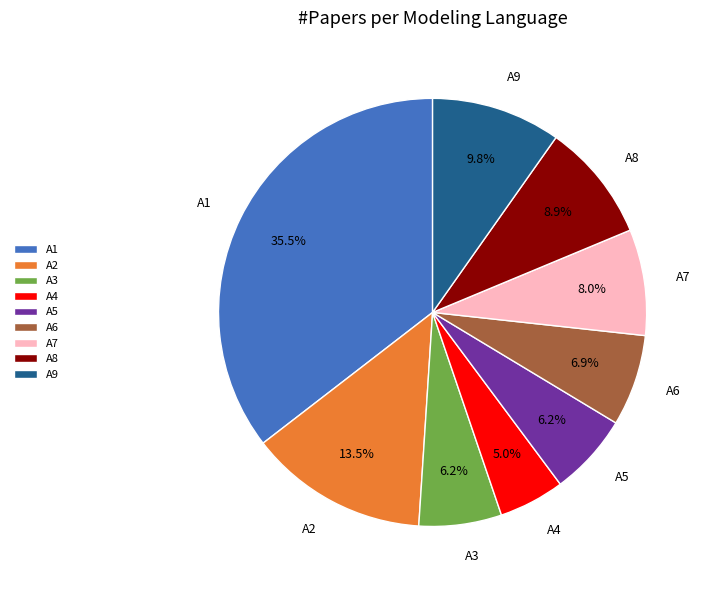

Is there a majority slice in this chart?

No